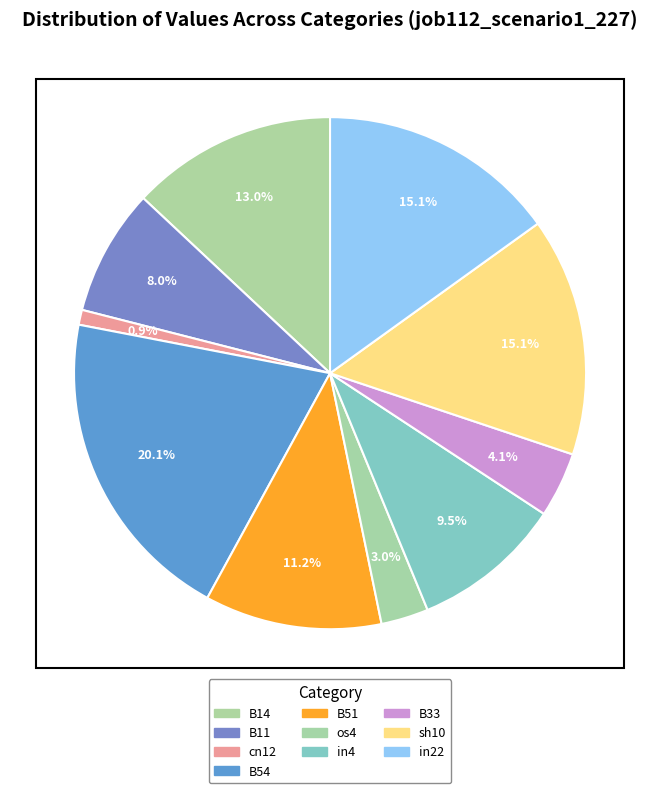

How many segments does this pie chart have?

10